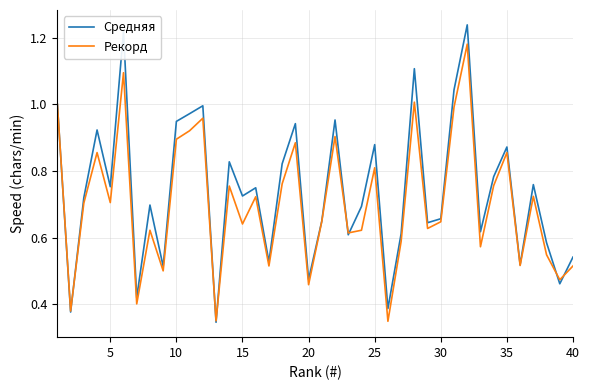

Does the chart have visible grid lines?

Yes